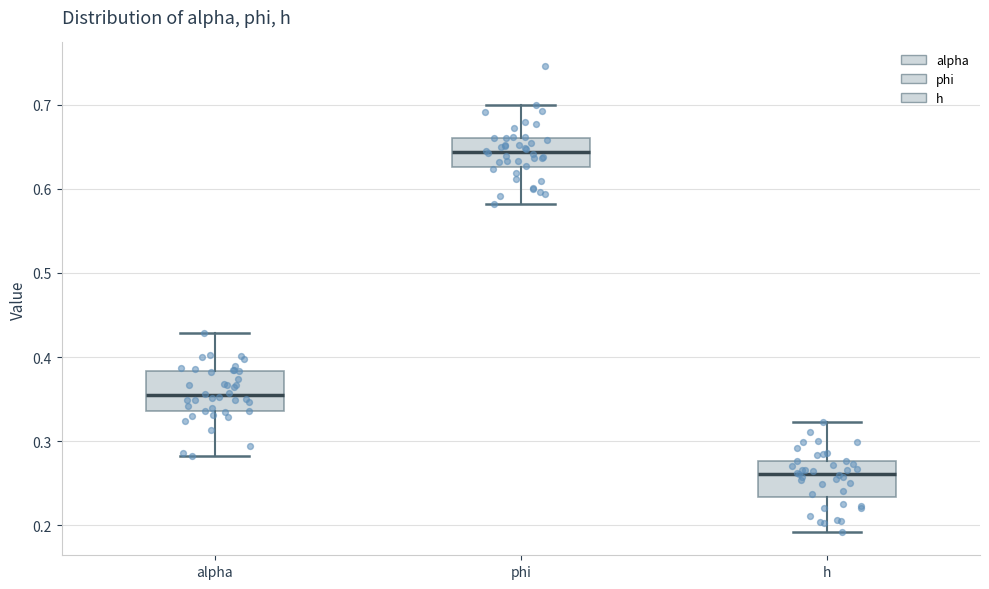

Reading left to right, transcribe this box plot: for each box, give where its median line is, the range the box spans, and where its two whiskers end, as read against the y-axis. The values are not printed on the chart, so give them approximately, as read against the axis.

alpha: median 0.35, box 0.34 to 0.38, whiskers 0.28 to 0.43
phi: median 0.64, box 0.63 to 0.66, whiskers 0.58 to 0.70
h: median 0.26, box 0.23 to 0.28, whiskers 0.19 to 0.32